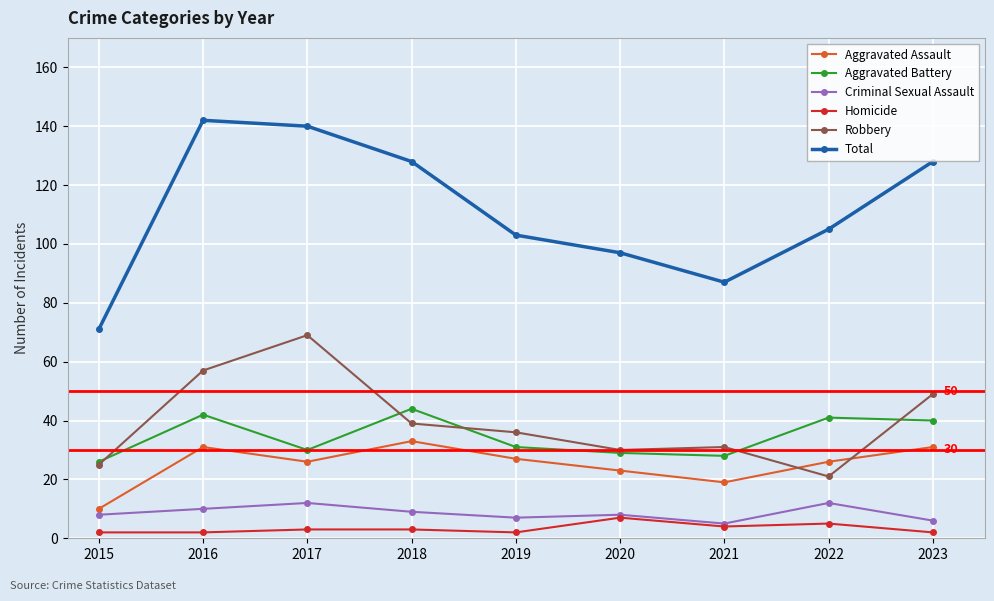

At 2023, list the series in order from largest to smallest.

Total, Robbery, Aggravated Battery, Aggravated Assault, Criminal Sexual Assault, Homicide